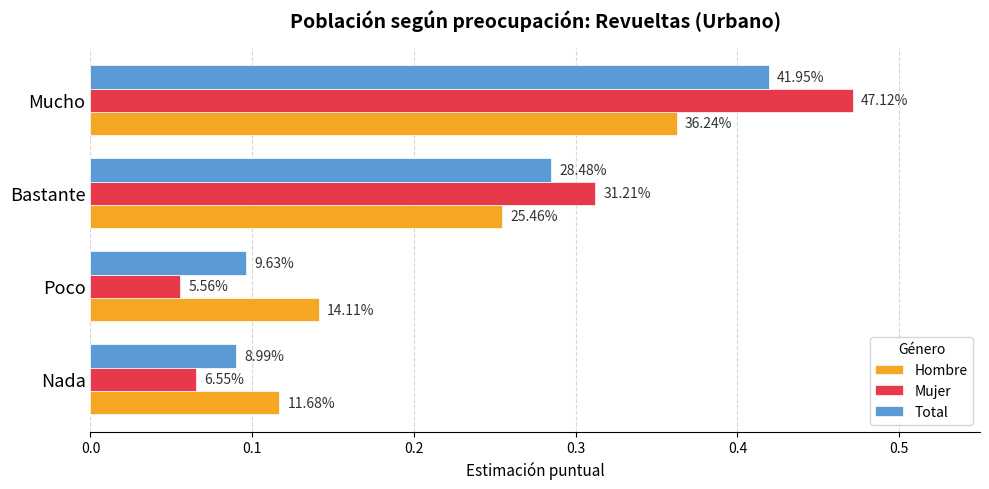

Which series has the largest total across all categories?

Mujer